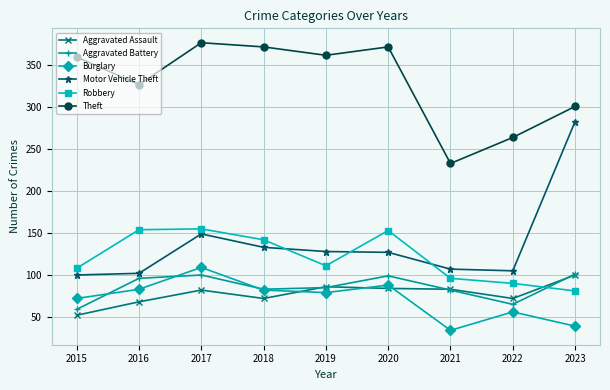

Is it true that Burglary equals 51 at 2021?

False